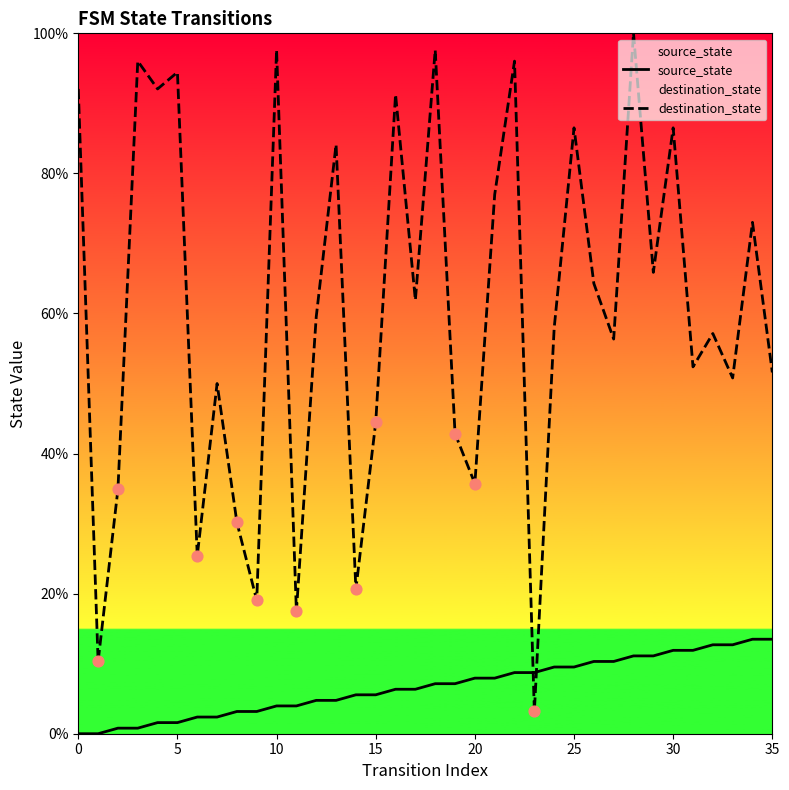

Which series contains the lowest Y value?

source_state